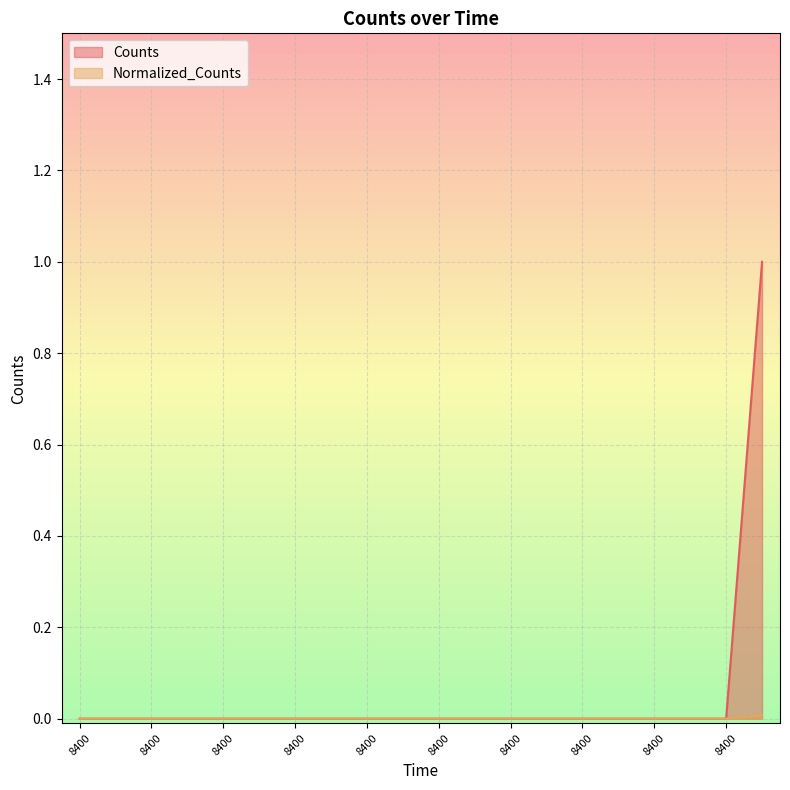

Reading left to right, list all the values displayed in this chart.

Counts: 8400.0=0.0	8400.0=0.0	8400.0=0.0	8400.0=0.0	8400.0=0.0	8400.0=0.0	8400.0=0.0	8400.0=0.0	8400.0=0.0	8400.0=0.0	8400.0=0.0	8400.0=0.0	8400.0=0.0	8400.0=0.0	8400.0=0.0	8400.0=0.0	8400.0=0.0	8400.0=0.0	8400.0=0.0	8400.0=1.0
Normalized_Counts: 8400.0=0.0	8400.0=0.0	8400.0=0.0	8400.0=0.0	8400.0=0.0	8400.0=0.0	8400.0=0.0	8400.0=0.0	8400.0=0.0	8400.0=0.0	8400.0=0.0	8400.0=0.0	8400.0=0.0	8400.0=0.0	8400.0=0.0	8400.0=0.0	8400.0=0.0	8400.0=0.0	8400.0=0.0	8400.0=0.0